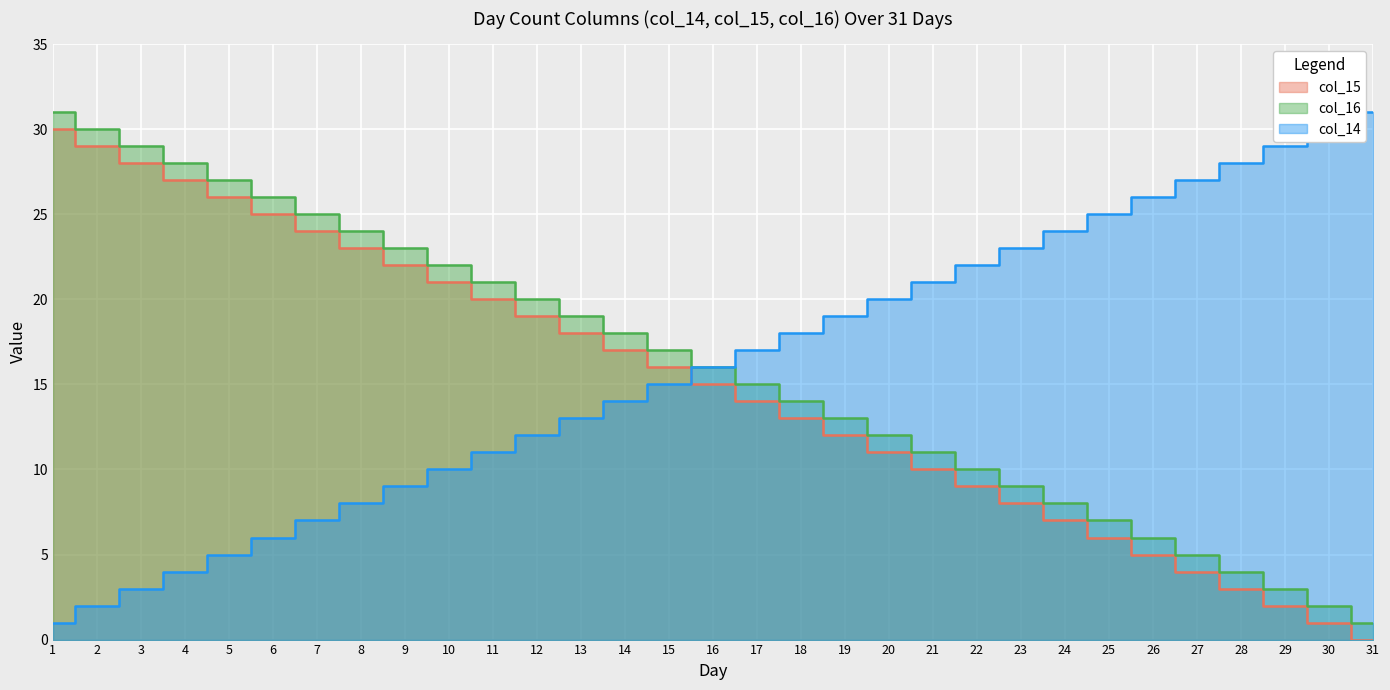

True or false: col_16 has a value of 12 at 20.

True